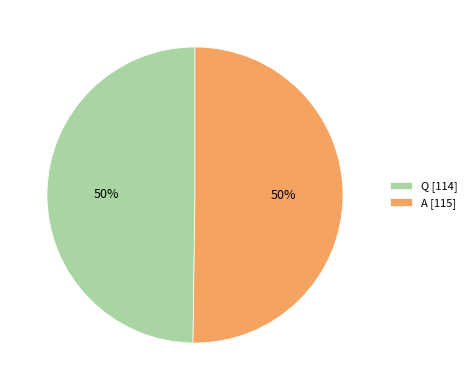

What is the ratio of the value at A [115] to the value at Q [114]?

1.0